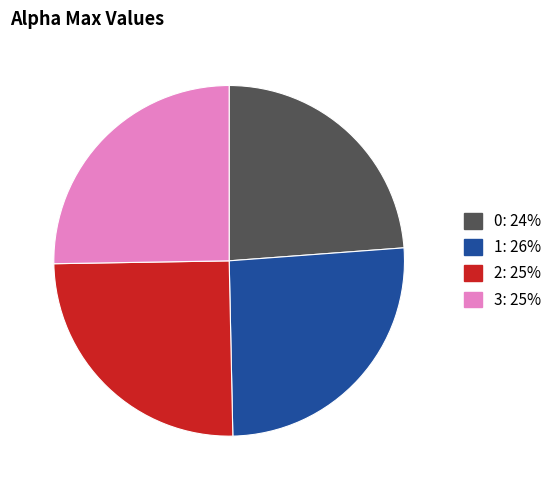

The 0 slice represents 24% of the pie. True or false?

True